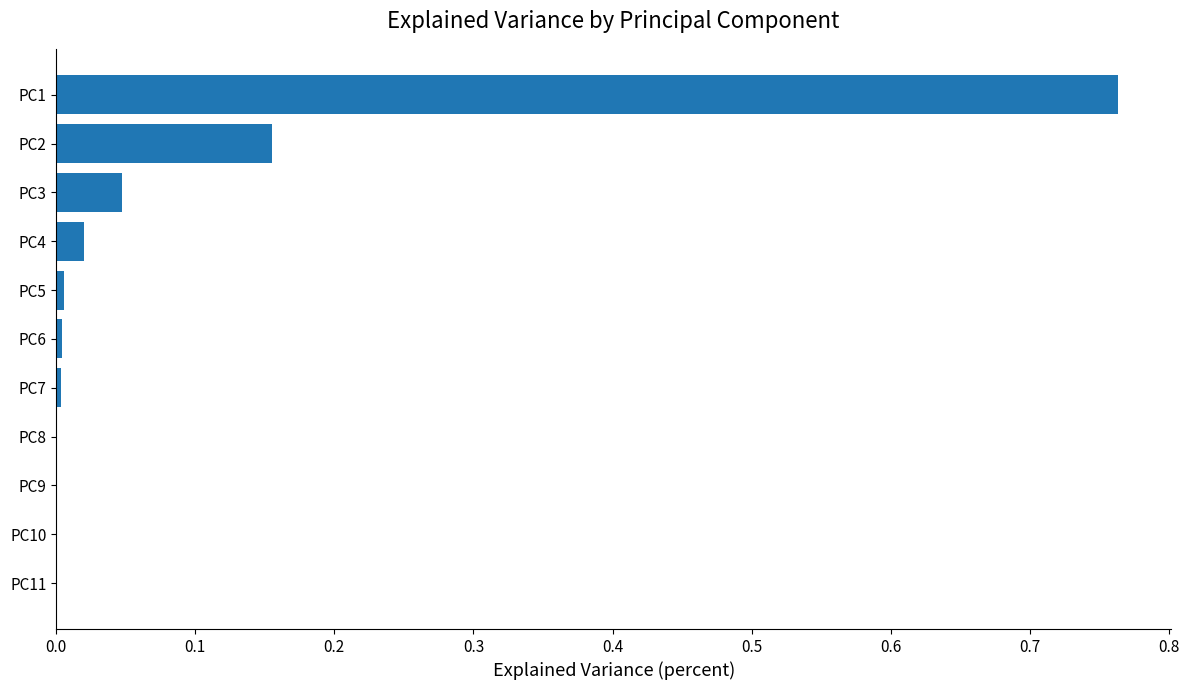

Which category has the highest value across all series?

PC1